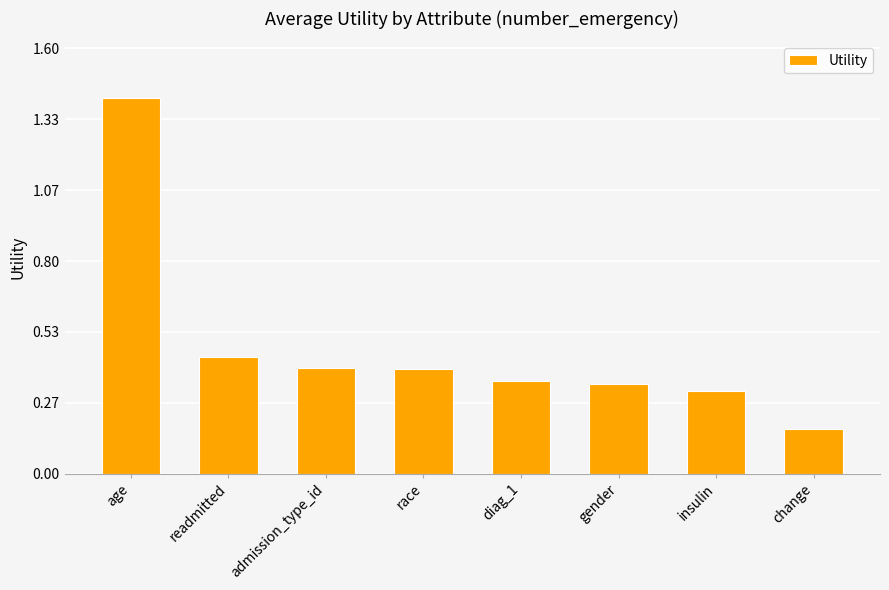

True or false: the data shows 0.5 at gender.

False